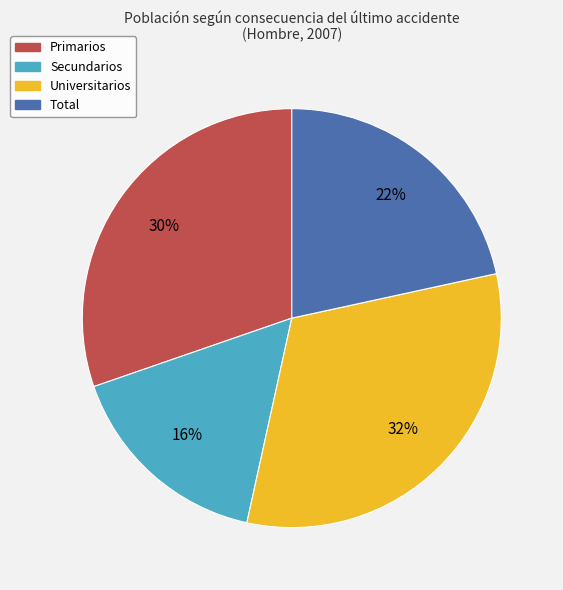

Does Primarios represent more than half of the total?

No